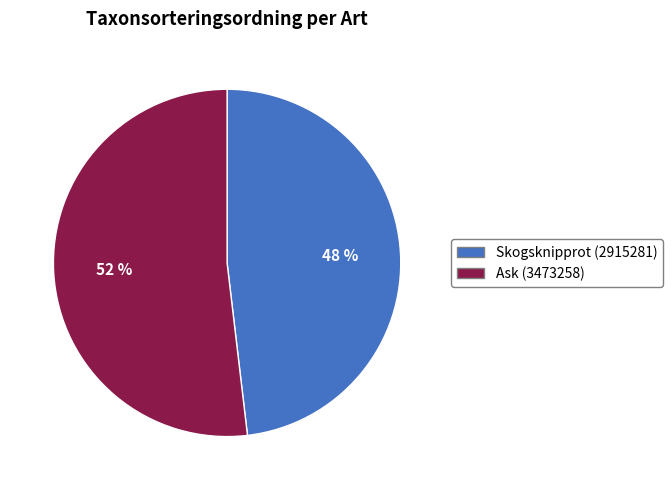

Rank the categories by value from highest to lowest.

Ask (3473258), Skogsknipprot (2915281)